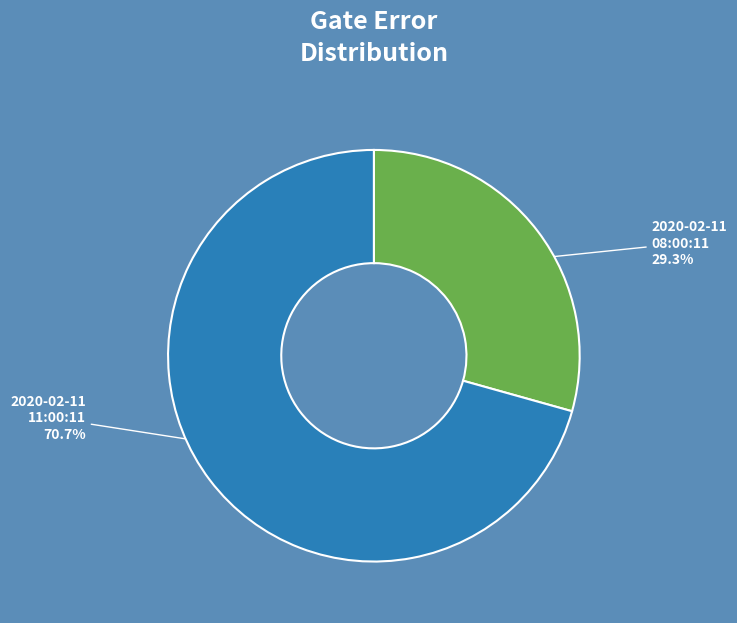

What is the largest slice in the pie chart?

2020-02-11 11:00:11 70.7%